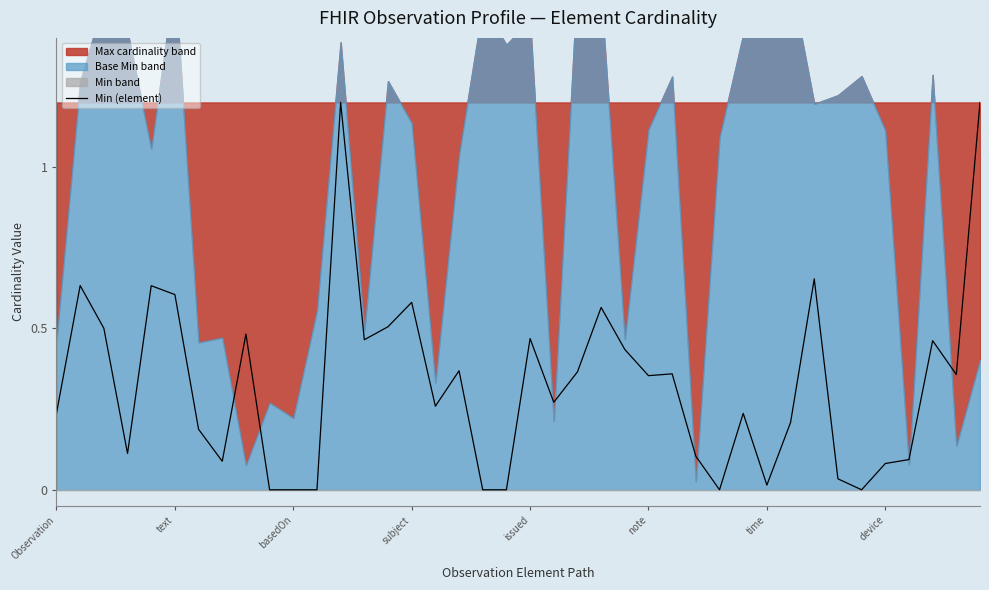

Does the chart display data point markers on the line(s)?

No